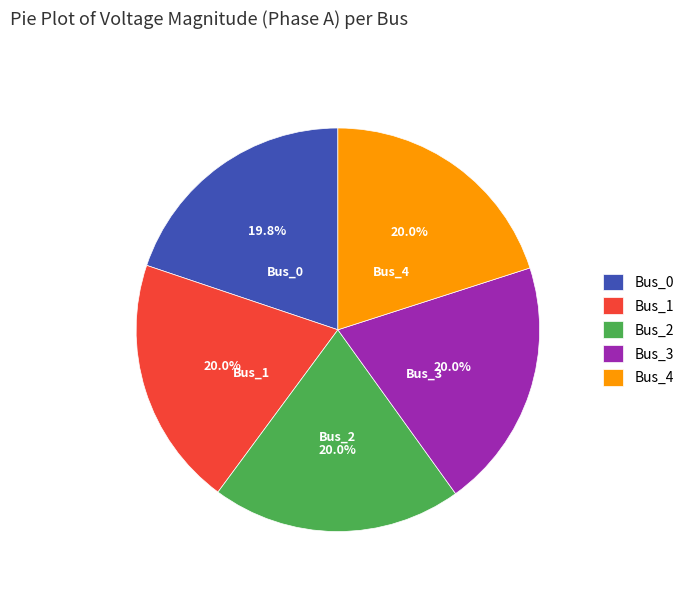

The Bus_4 slice represents 20% of the pie. True or false?

True